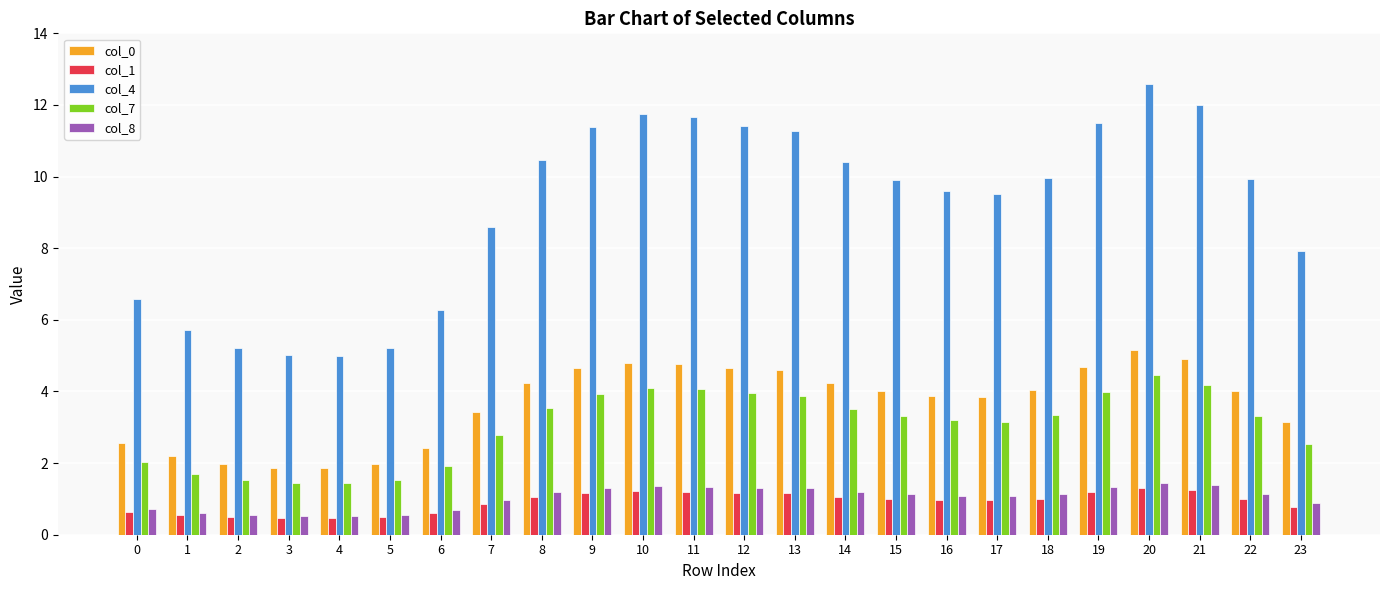

Is it true that col_0 equals 4.7 at 19?

True